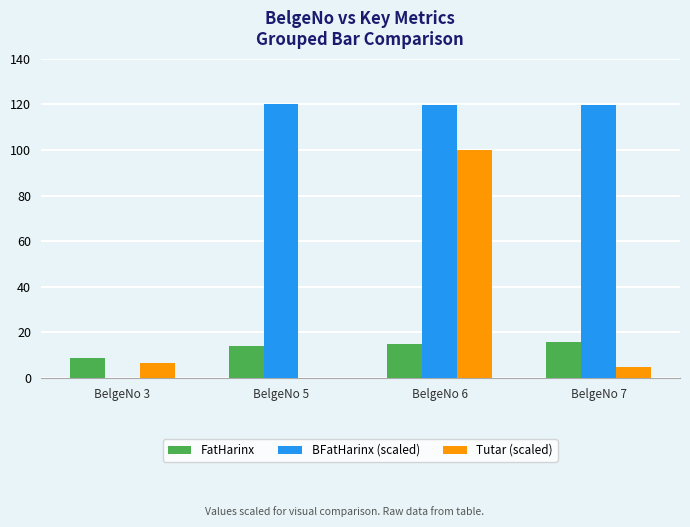

What is the sum of all Tutar (scaled) values?

111.8